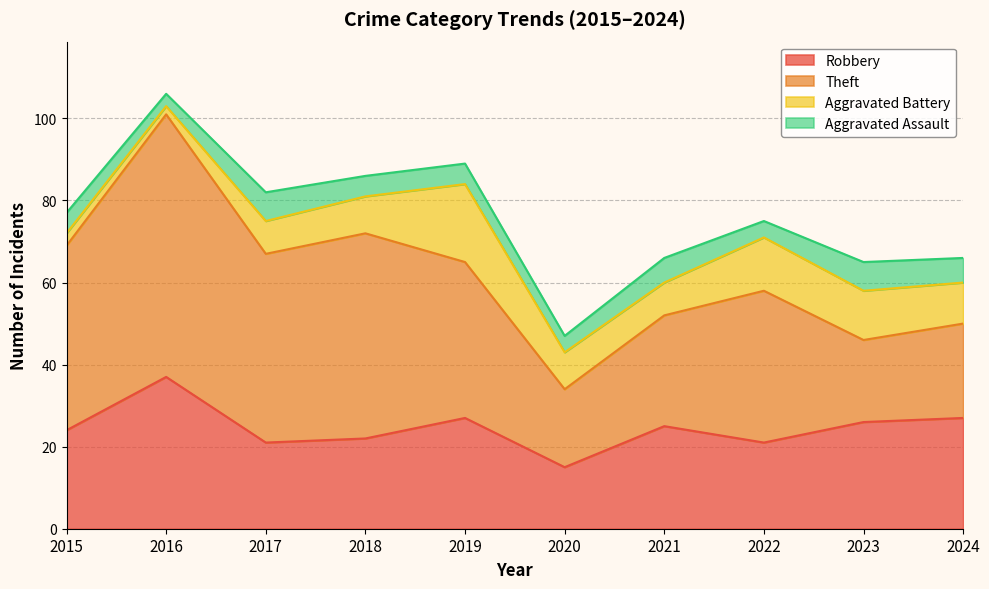

At which category does Aggravated Assault reach its first local valley?

2016